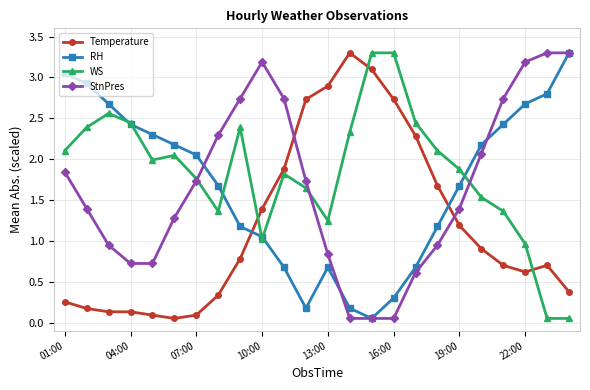

What is the maximum value shown in the chart?

3.3